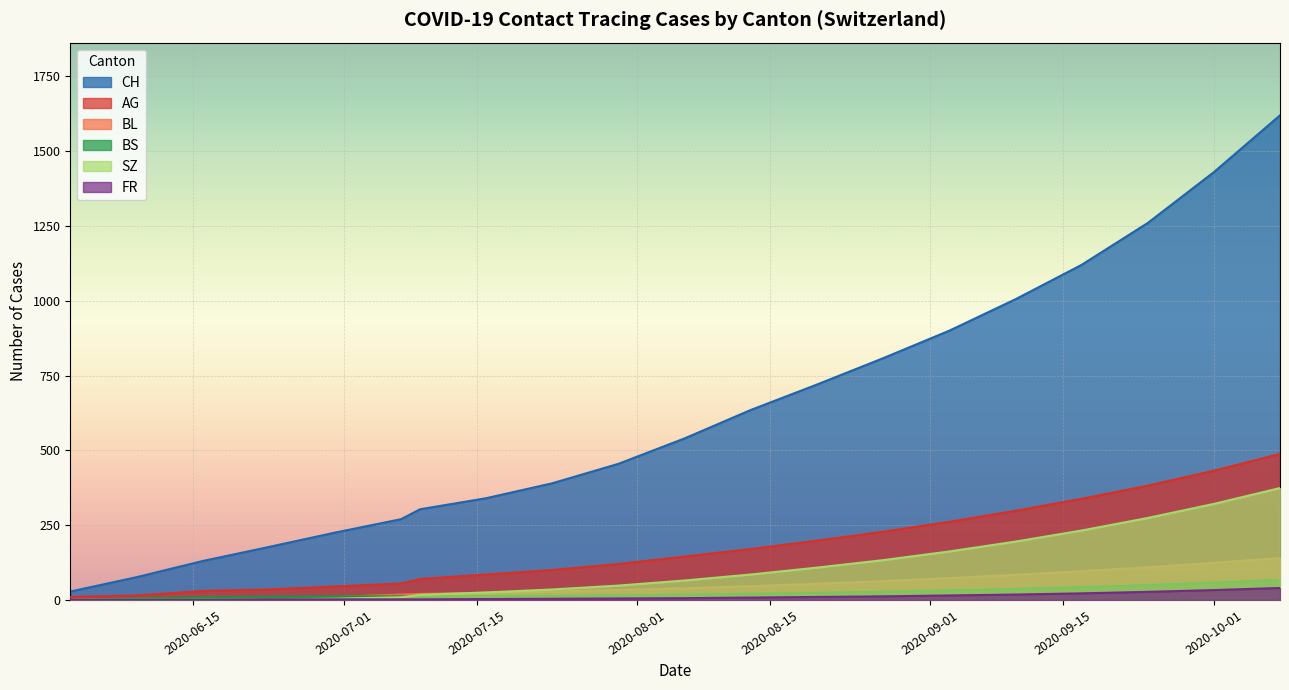

True or false: CH has more than 2 interior local peaks.

False